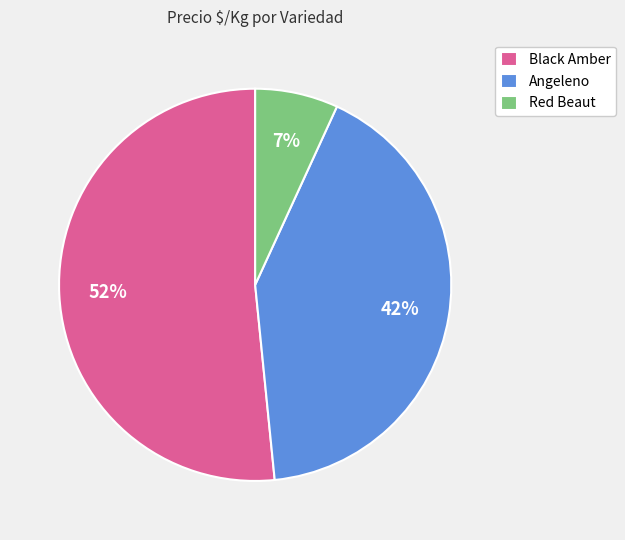

To the nearest percent, what is the difference between the largest and smallest slice percentages?

45%